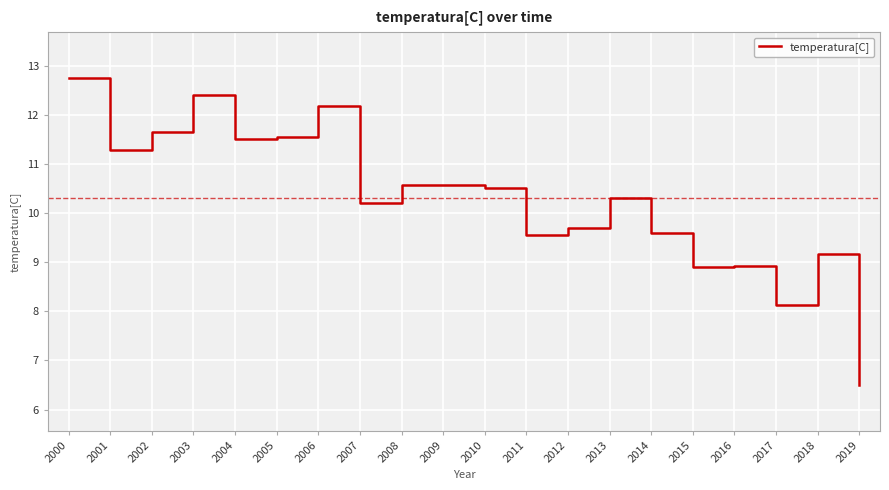

What is the difference between the values at 2012 and 2014?

0.1